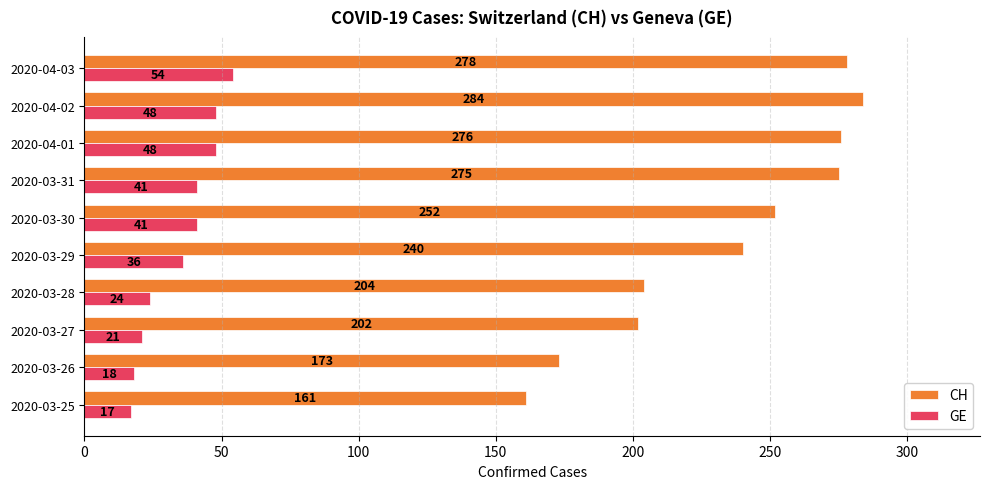

How many data points does each series have?

10